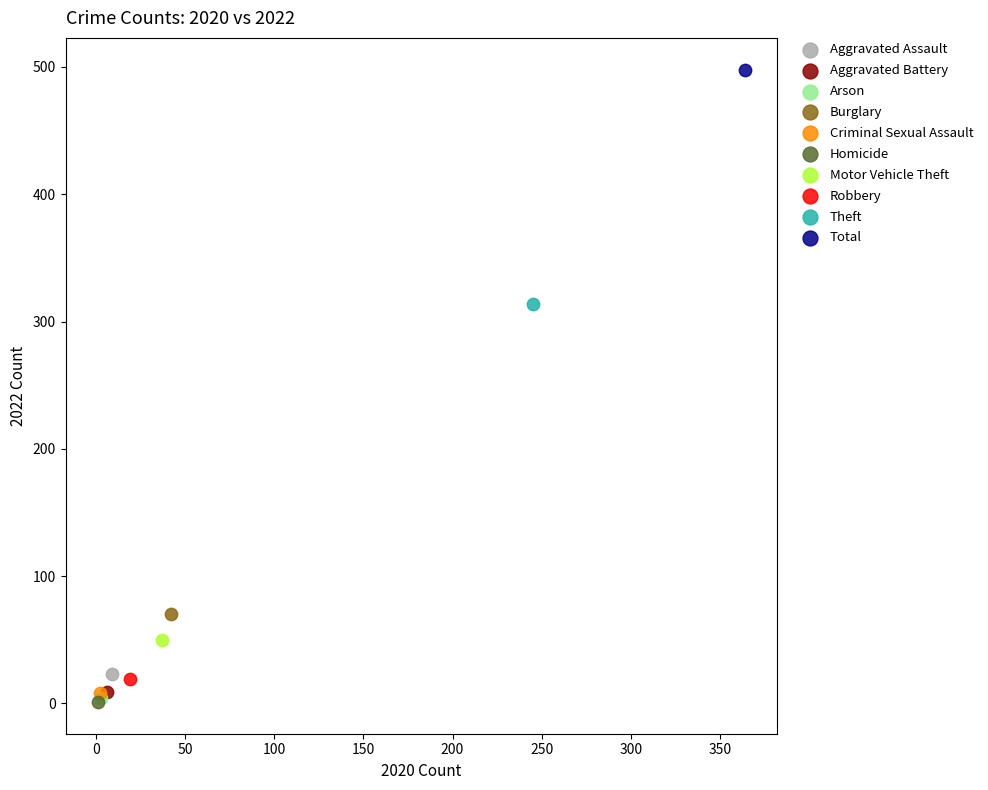

What are all the series names shown in the legend?

Aggravated Assault, Aggravated Battery, Arson, Burglary, Criminal Sexual Assault, Homicide, Motor Vehicle Theft, Robbery, Theft, Total